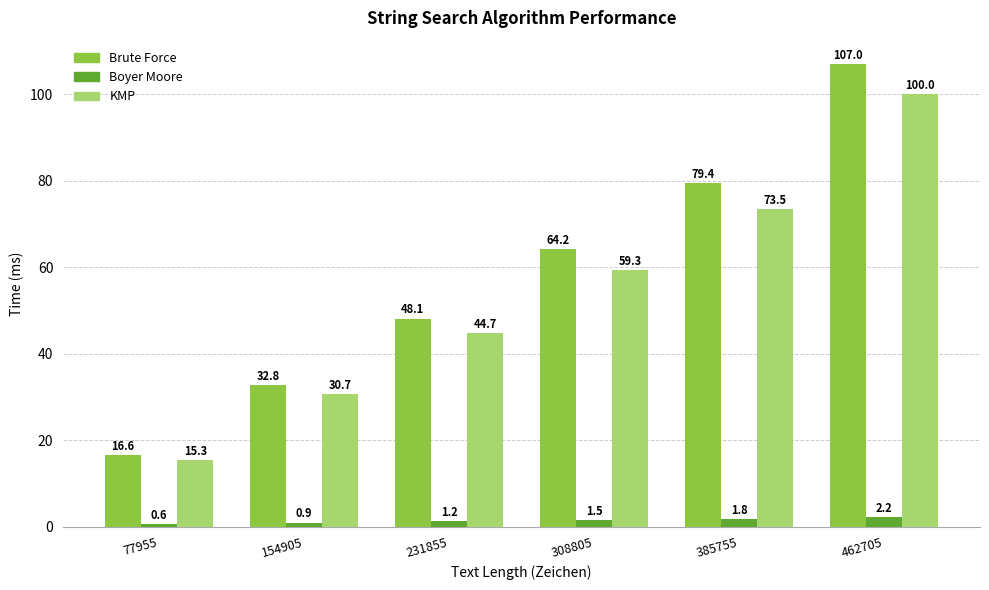

How many values in the Brute Force series exceed 64?

3